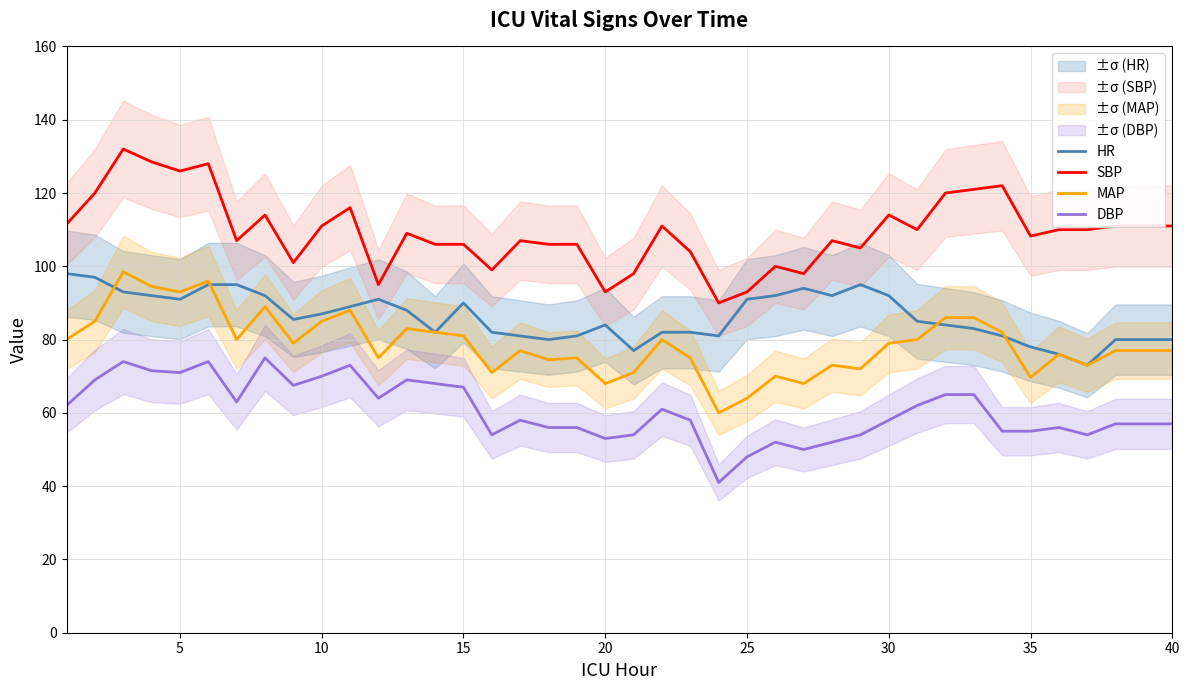

What is the greatest value displayed?

132.0